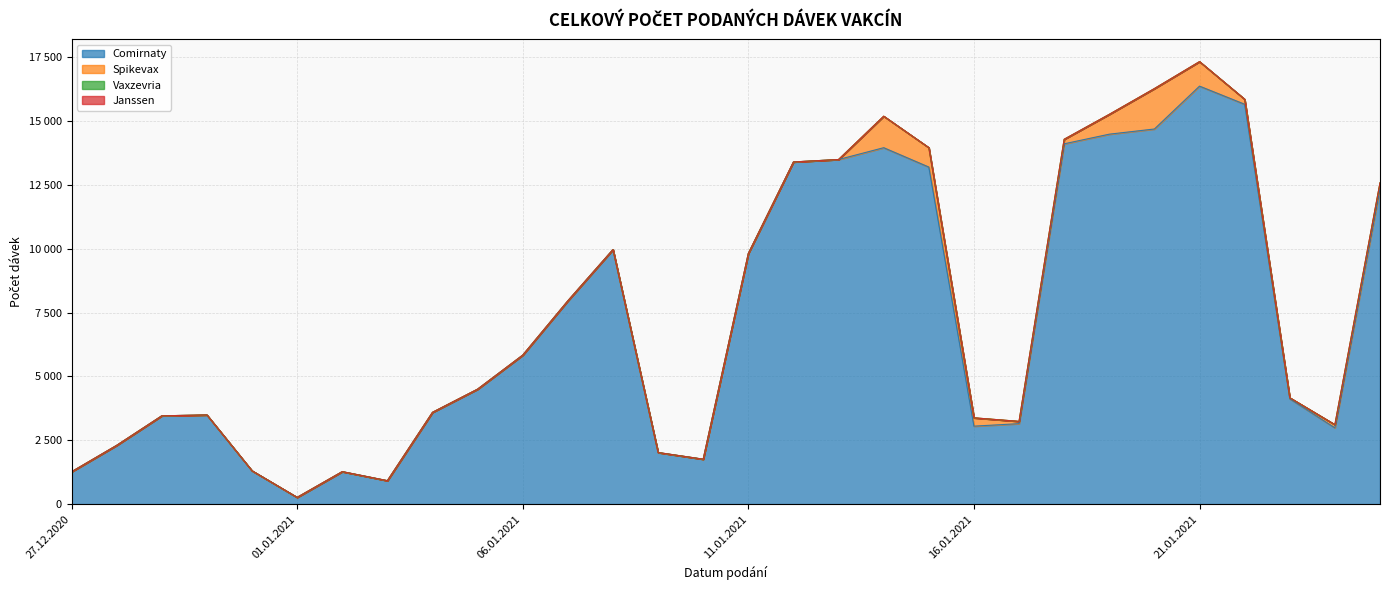

True or false: Janssen has a value of 0 at 21.01.2021.

True